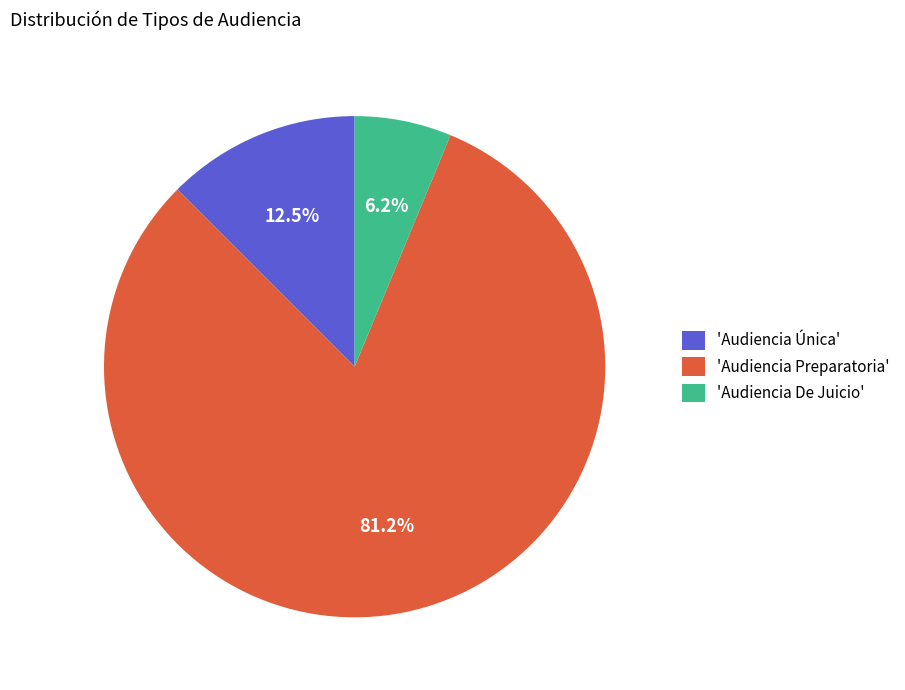

Which has a higher value, 'Audiencia De Juicio' or 'Audiencia Preparatoria'?

'Audiencia Preparatoria'